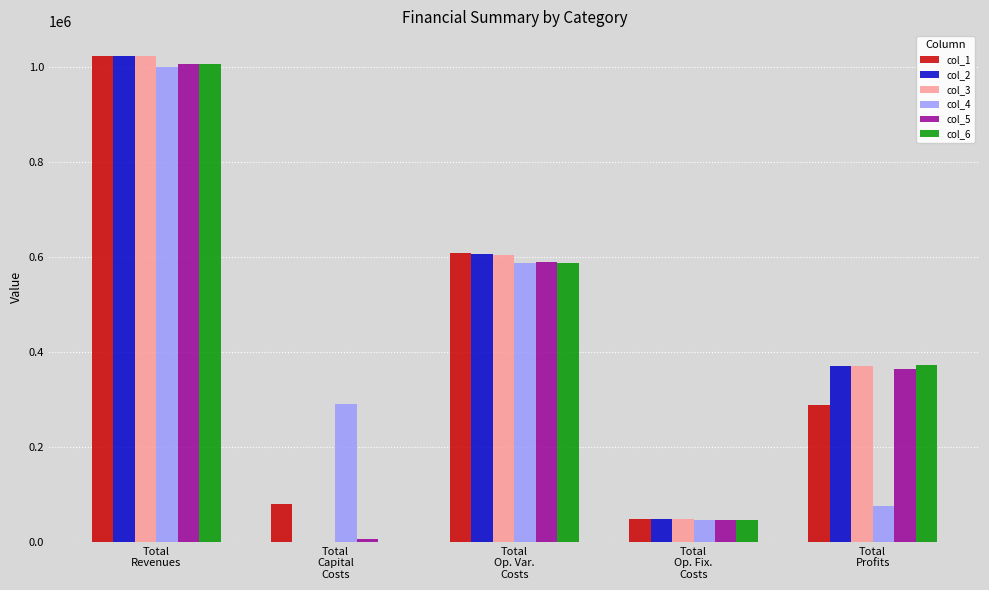

Reading left to right, list all the values displayed in this chart.

col_1: Total
Revenues=1023253.8	Total
Capital
Costs=80256.0	Total
Op. Var.
Costs=608077.5	Total
Op. Fix.
Costs=47490.0	Total
Profits=287430.2
col_2: Total
Revenues=1023253.8	Total
Capital
Costs=0.0	Total
Op. Var.
Costs=606353.8	Total
Op. Fix.
Costs=47490.0	Total
Profits=369410.0
col_3: Total
Revenues=1023253.8	Total
Capital
Costs=0.0	Total
Op. Var.
Costs=604627.7	Total
Op. Fix.
Costs=47490.0	Total
Profits=371136.1
col_4: Total
Revenues=998745.0	Total
Capital
Costs=290368.0	Total
Op. Var.
Costs=586081.7	Total
Op. Fix.
Costs=45780.9	Total
Profits=76514.5
col_5: Total
Revenues=1005667.0	Total
Capital
Costs=6400.0	Total
Op. Var.
Costs=588711.6	Total
Op. Fix.
Costs=46453.4	Total
Profits=364102.0
col_6: Total
Revenues=1005667.0	Total
Capital
Costs=0.0	Total
Op. Var.
Costs=587085.5	Total
Op. Fix.
Costs=46453.4	Total
Profits=372128.0